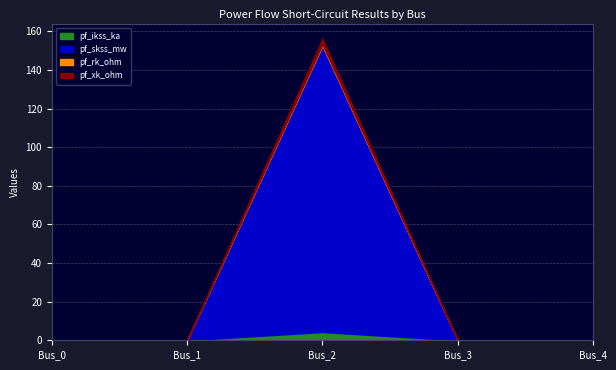

True or false: pf_rk_ohm and pf_ikss_ka intersect in this chart.

False